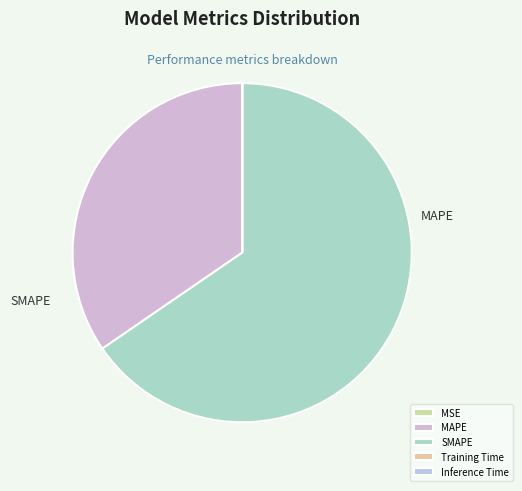

Is it true that Training Time is 1% of the pie?

False